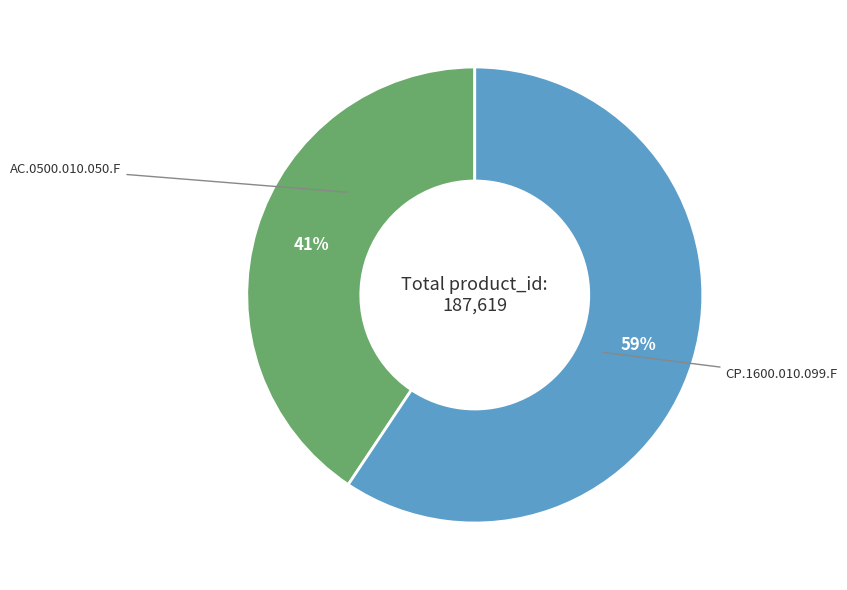

Does any single category account for the majority?

Yes